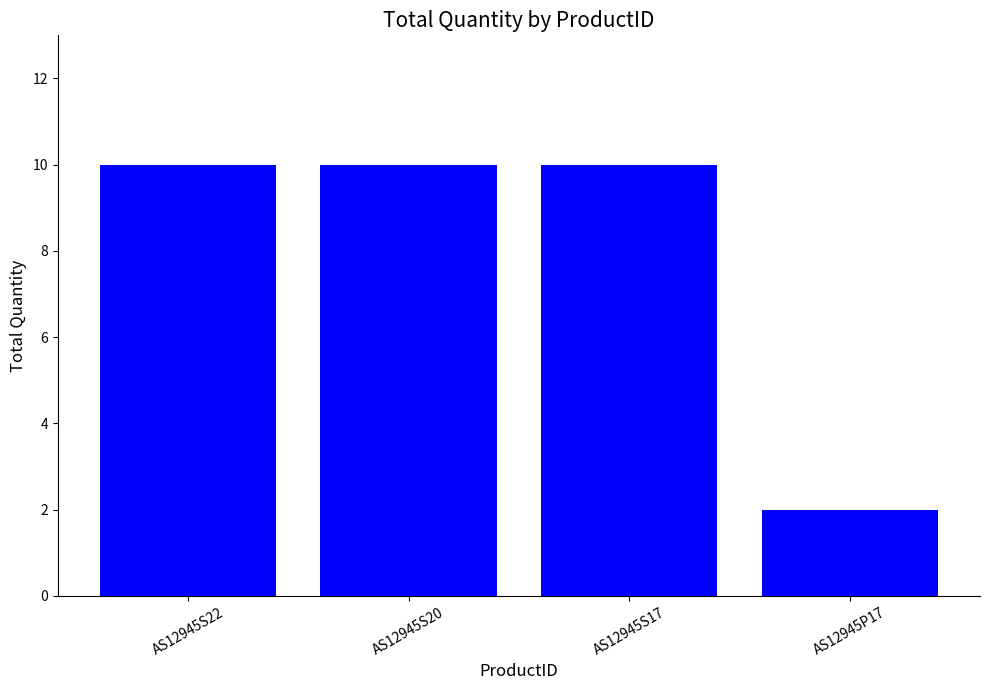

What is the label of the 3rd bar from the left?

AS12945S17